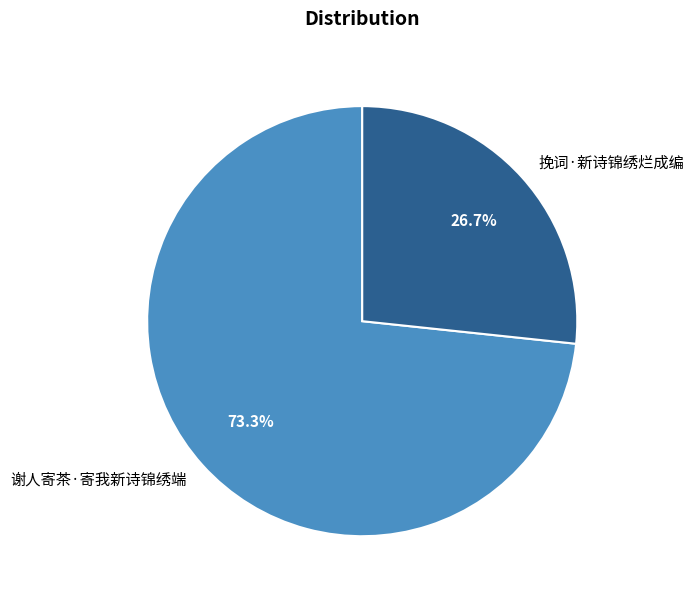

Which slice is the largest?

谢人寄茶·寄我新诗锦绣端